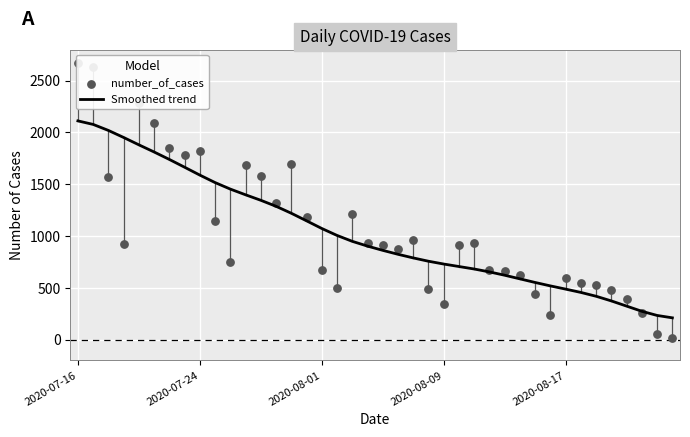

Which series contains the lowest Y value?

number_of_cases